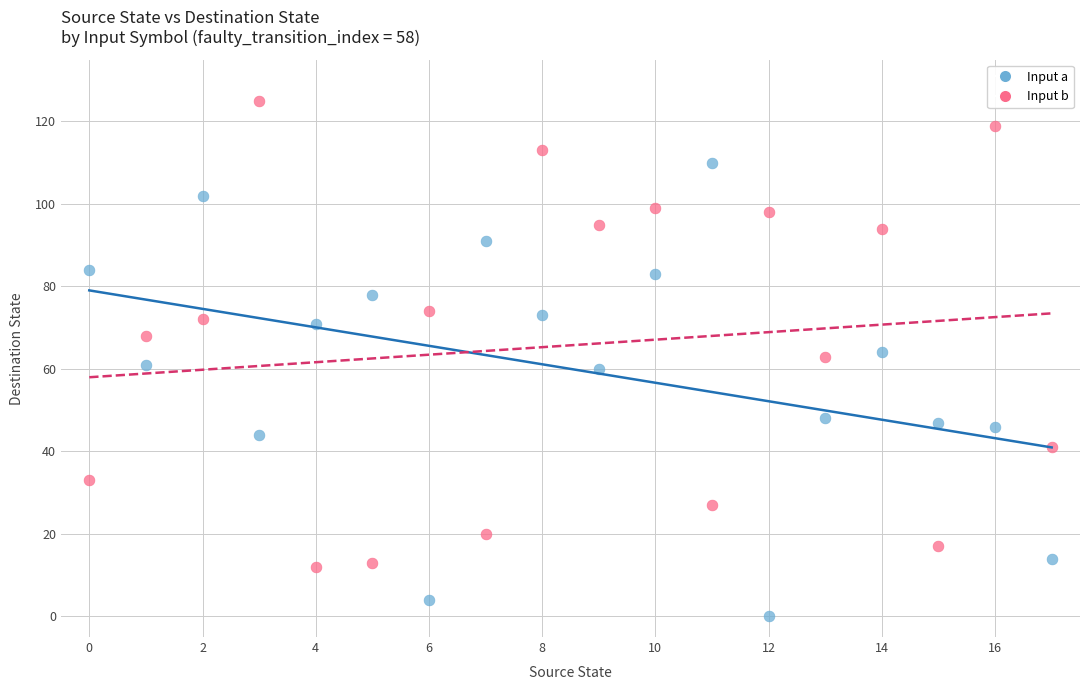

What are all the series names shown in the legend?

Input a, Input b